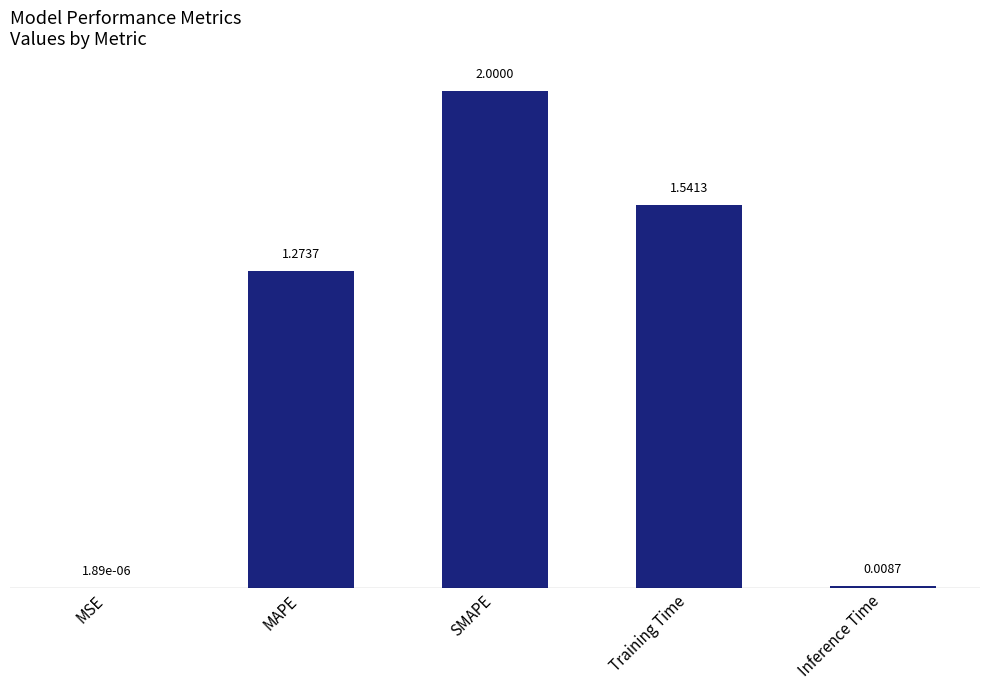

What is the sum of the values at Inference Time and SMAPE?

2.0